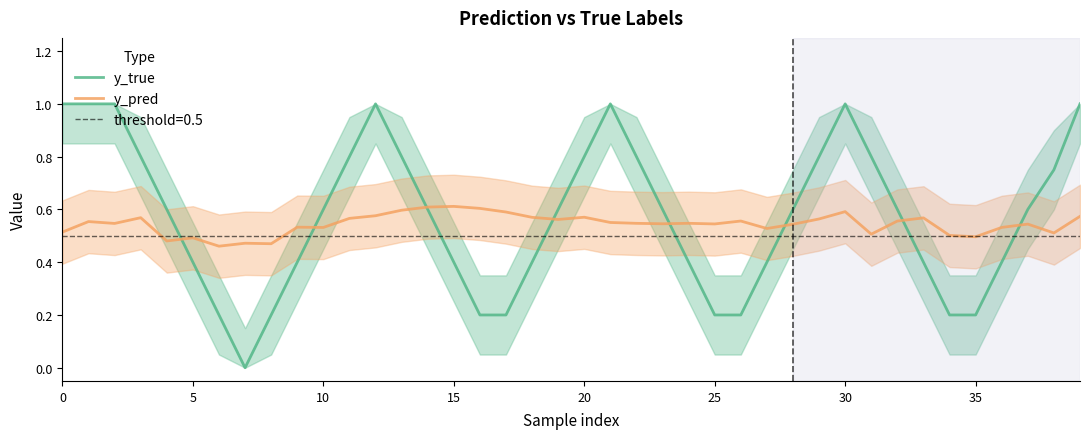

Which series has the largest range (max minus min)?

y_true